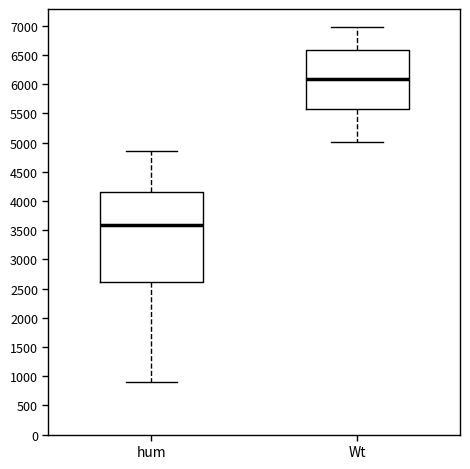

Reading left to right, transcribe this box plot: for each box, give where its median line is, the range the box spans, and where its two whiskers end, as read against the y-axis. The values are not printed on the chart, so give them approximately, as read against the axis.

hum: median 3600, box 2600 to 4150, whiskers 900 to 4850
Wt: median 6100, box 5550 to 6600, whiskers 5000 to 7000